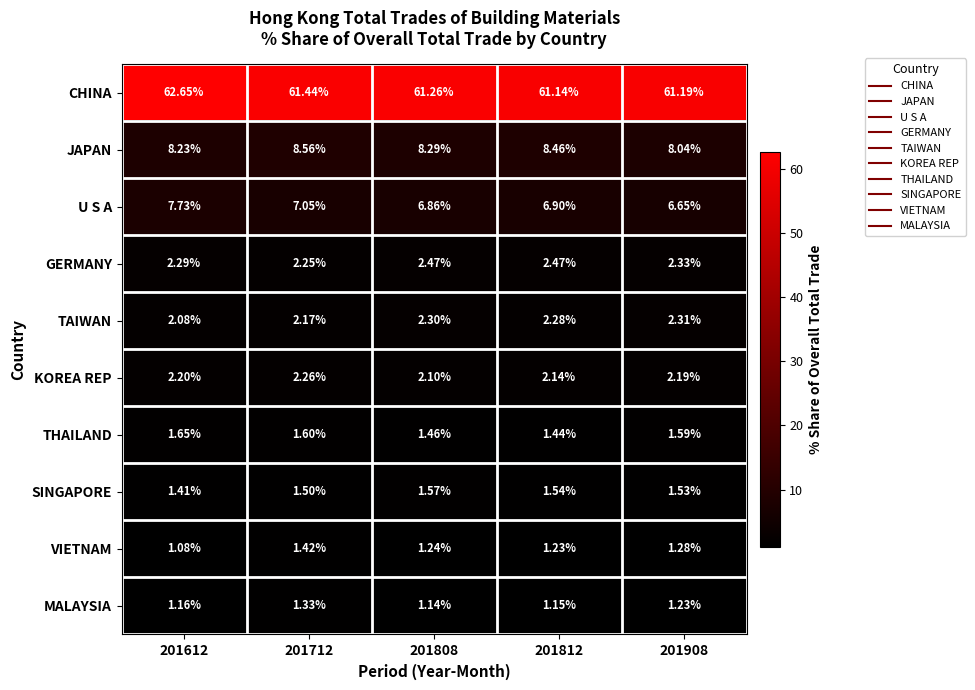

Rank the series at 201612 from lowest to highest value.

VIETNAM, MALAYSIA, SINGAPORE, THAILAND, TAIWAN, KOREA REP, GERMANY, U S A, JAPAN, CHINA